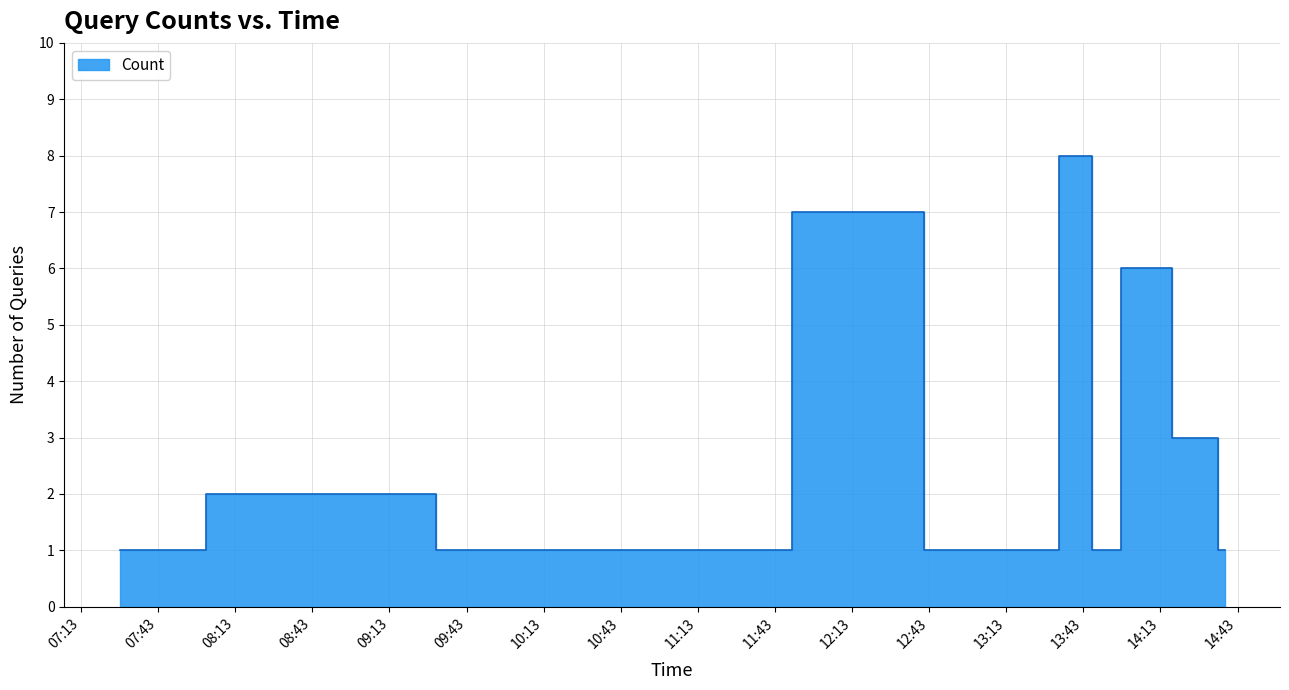

How many points are lower than both their immediate neighbors (excluding endpoints)?

2